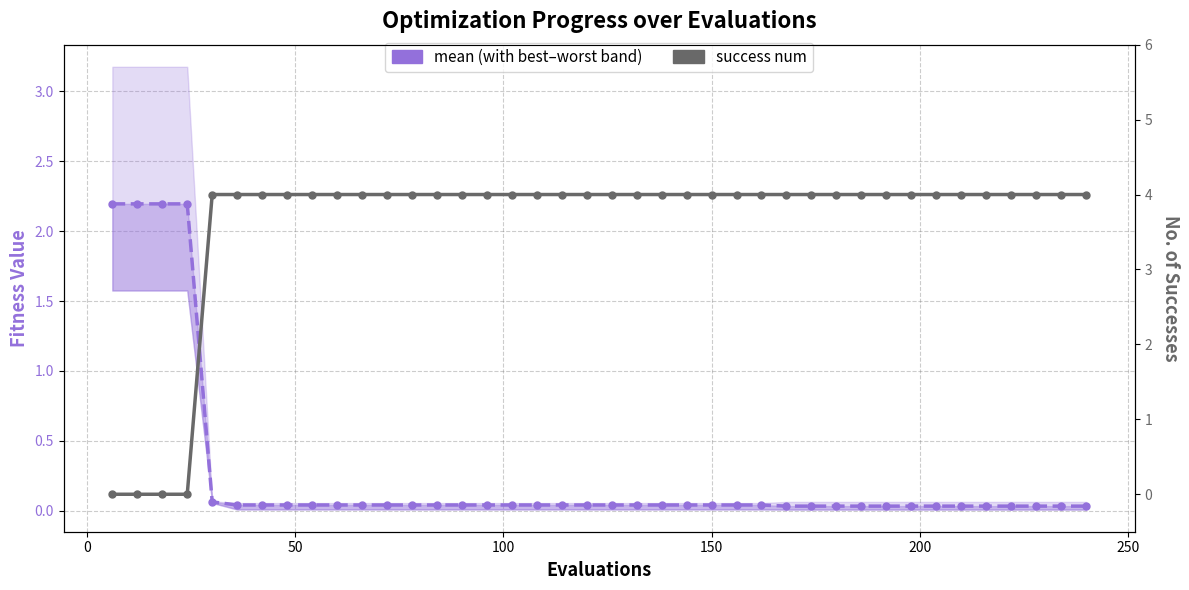

True or false: success num has a value of 6.5 at 27.

False